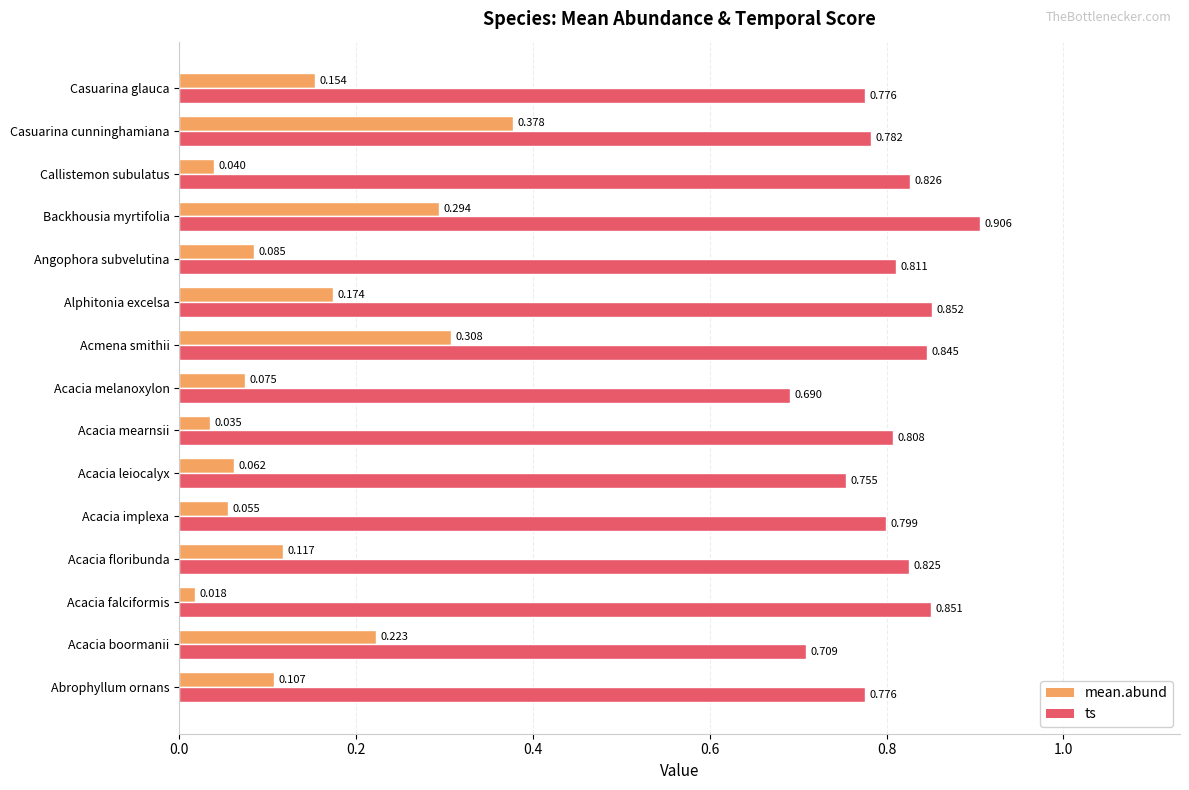

Which series has the largest total across all categories?

ts